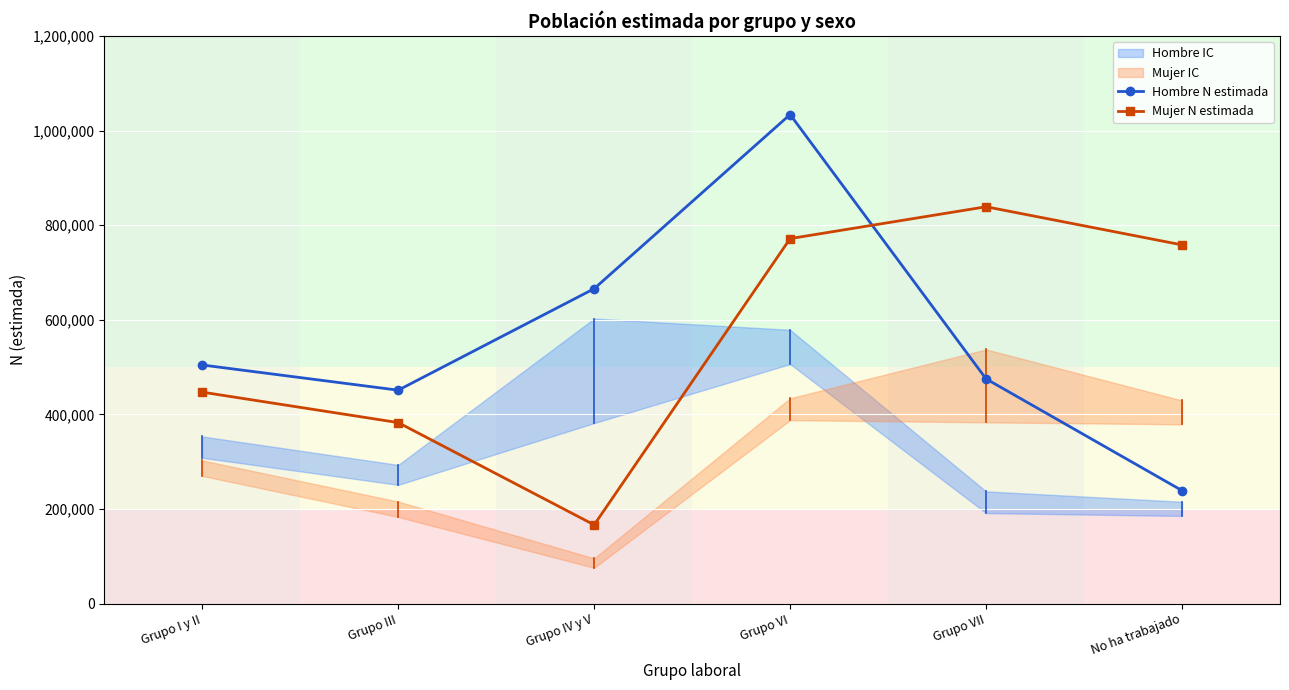

Reading left to right, extract all data points from this chart.

Hombre N estimada: 504396	451127	665741	1034019	475046	238852
Mujer N estimada: 446998	382580	166345	771643	838990	758353